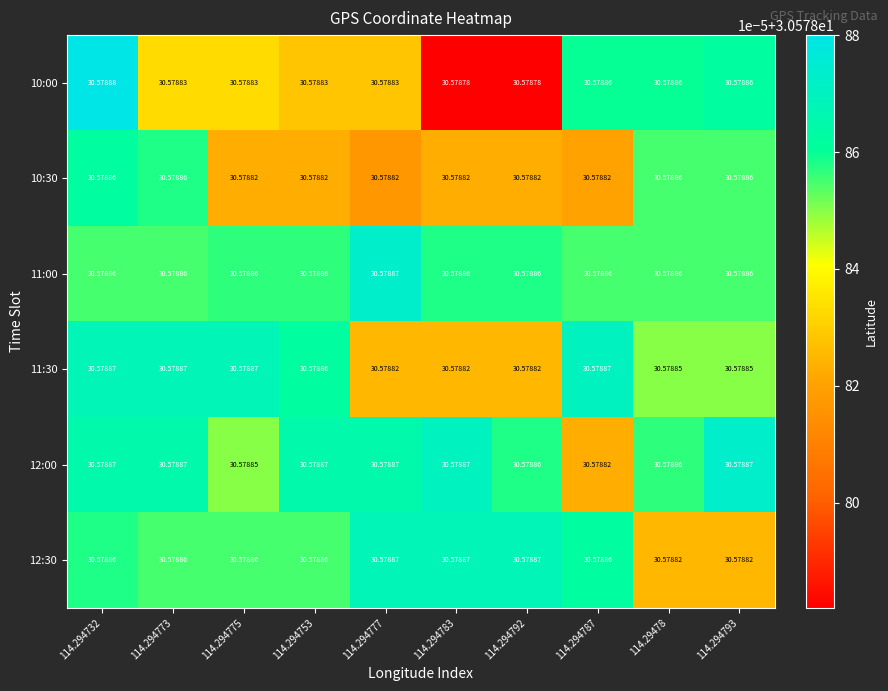

Is the value of 11:30 at 114.29478 greater than the value of 10:00 at 114.294793?

No